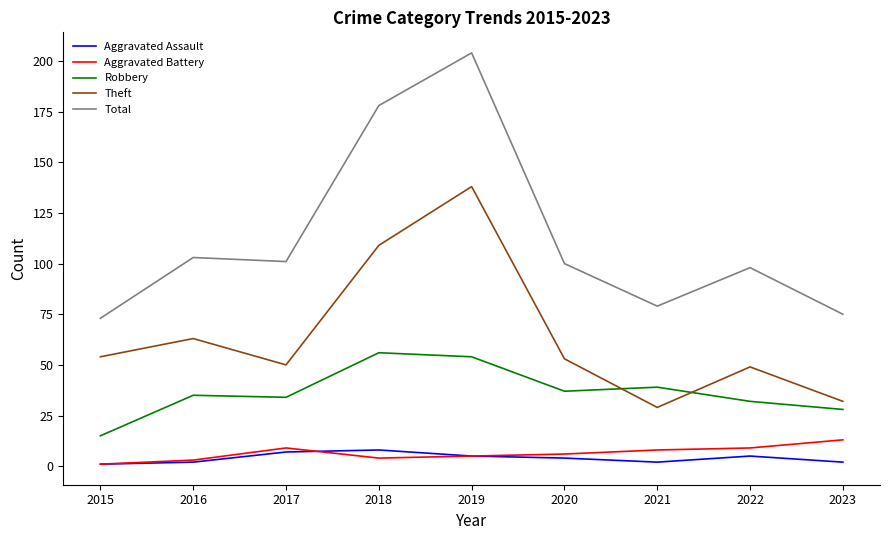

Is it true that Aggravated Battery equals 5 at 2019?

True